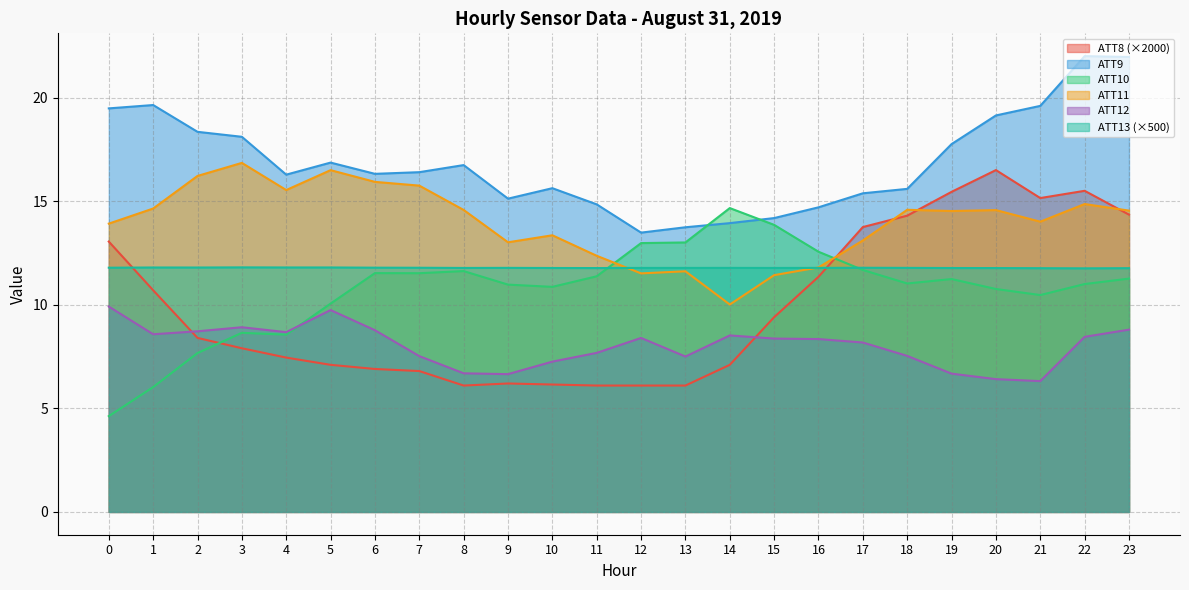

Which series ends up on top after the final intersection of ATT13 and ATT8?

ATT8